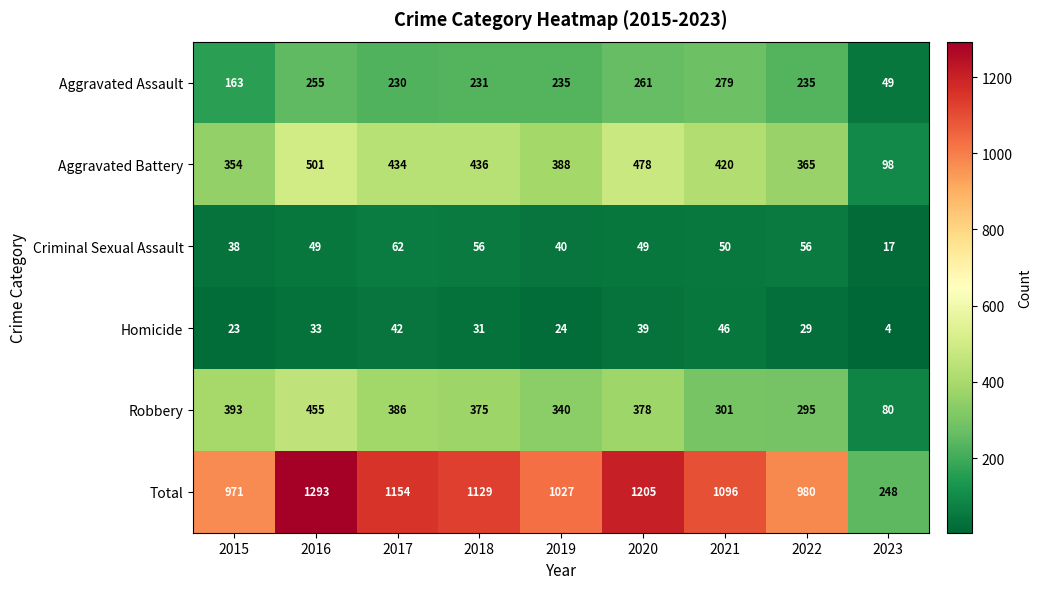

Where is Robbery nearest to the value 267?

2022